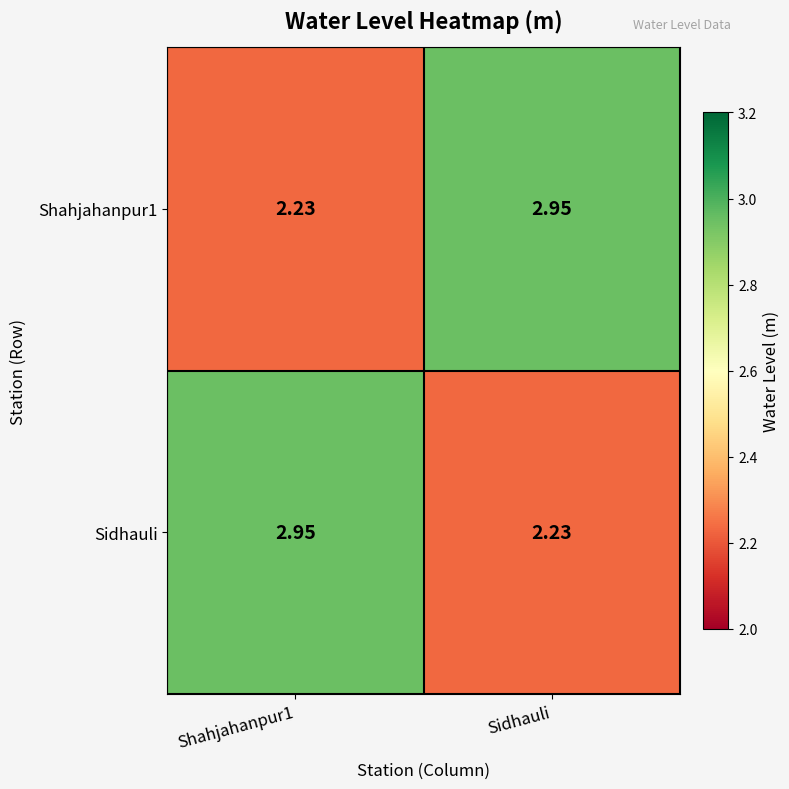

Which category has the lowest value in the Sidhauli series?

Sidhauli